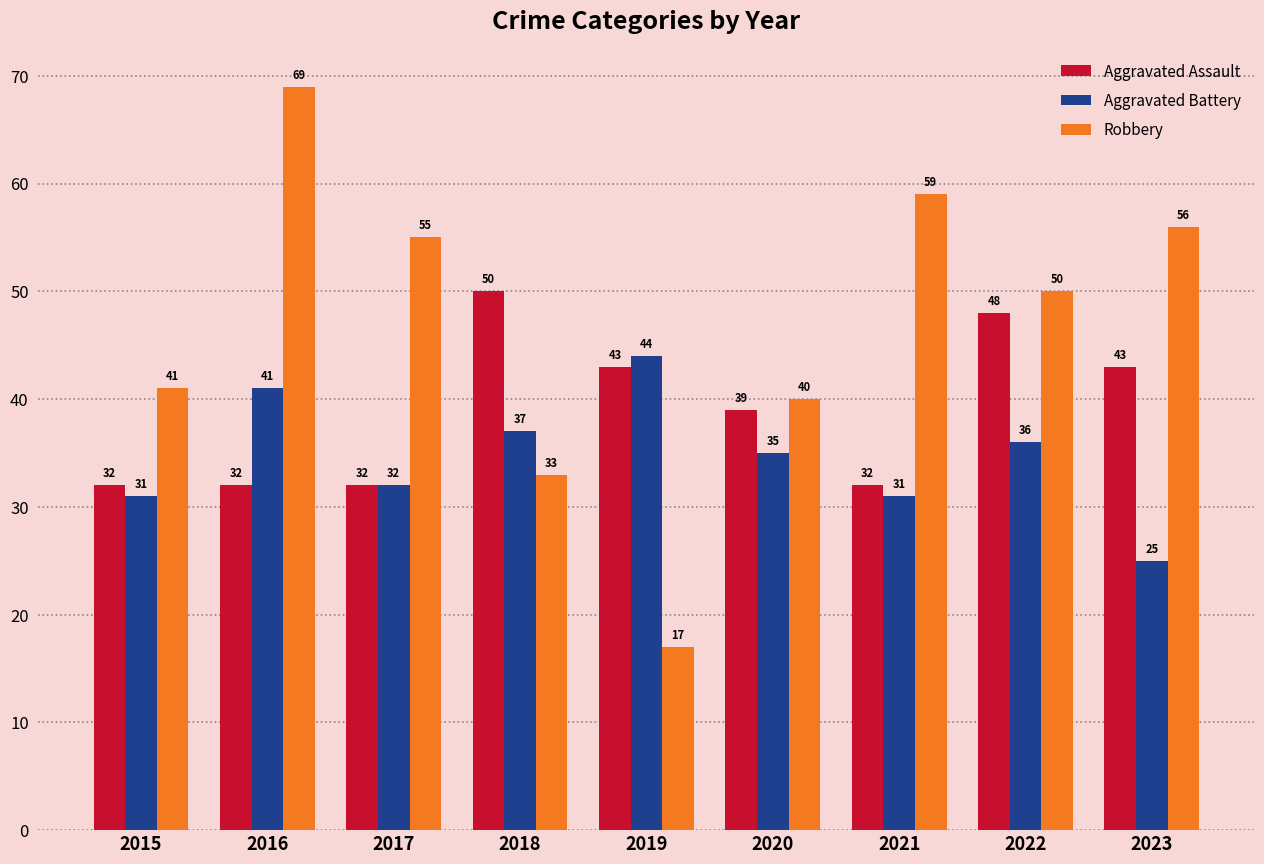

Reading left to right, transcribe all the data shown in this chart.

Aggravated Assault: 2015=32	2016=32	2017=32	2018=50	2019=43	2020=39	2021=32	2022=48	2023=43
Aggravated Battery: 2015=31	2016=41	2017=32	2018=37	2019=44	2020=35	2021=31	2022=36	2023=25
Robbery: 2015=41	2016=69	2017=55	2018=33	2019=17	2020=40	2021=59	2022=50	2023=56